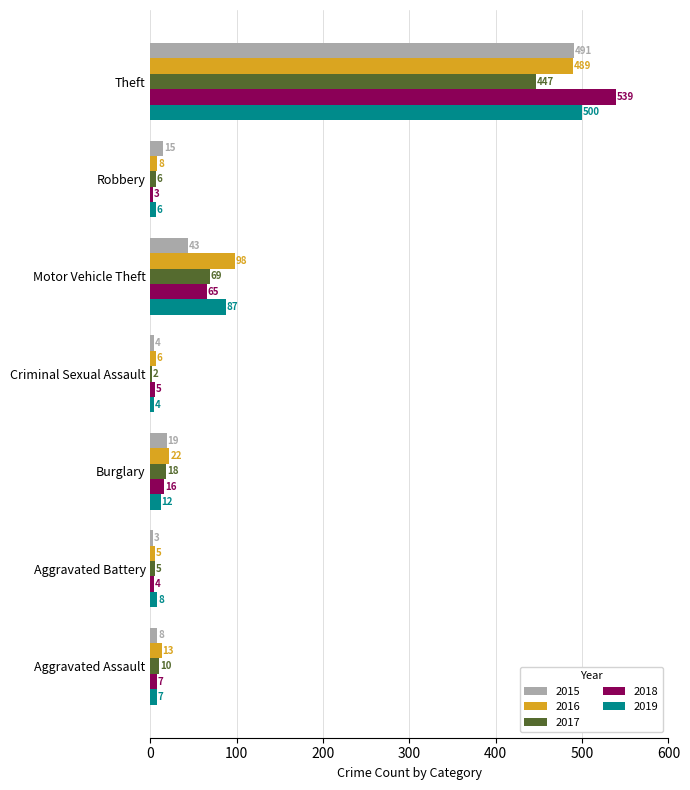

Count the number of categories in the chart.

7